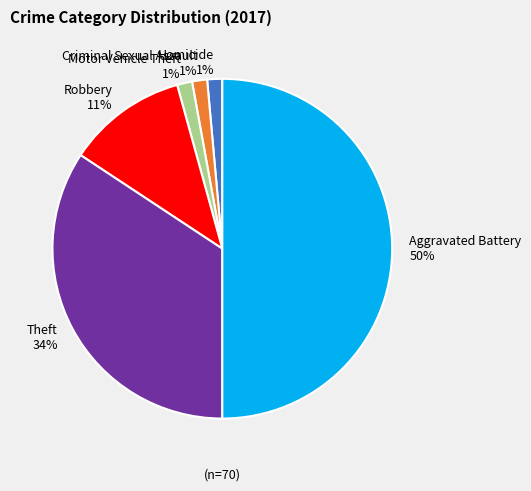

Combined, do Criminal Sexual Assault and Homicide account for over 50%?

No